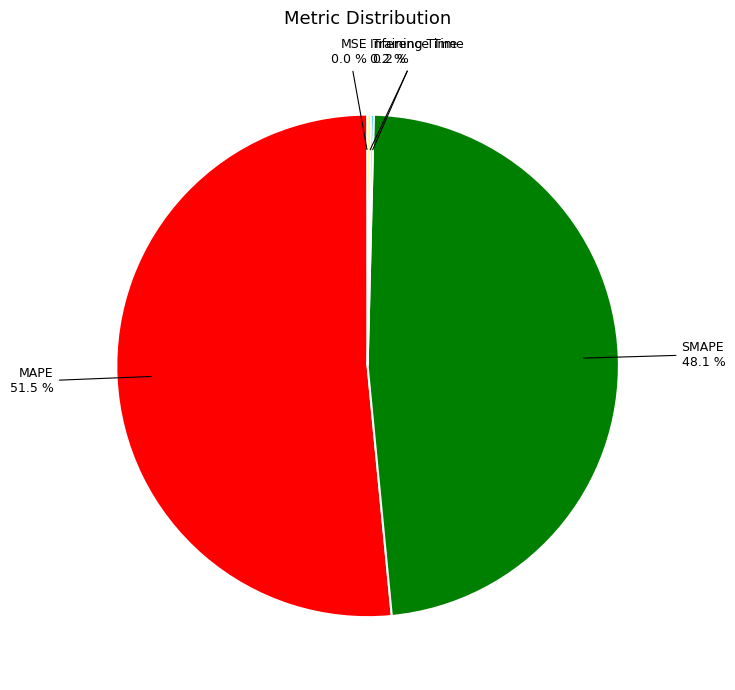

Does any single category account for the majority?

Yes